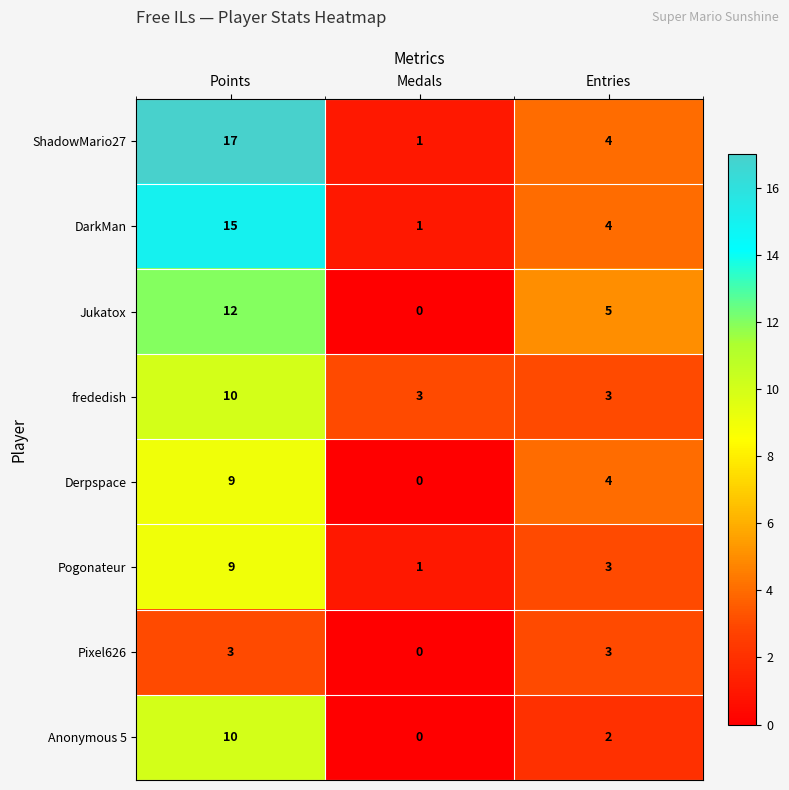

Rank the categories by Jukatox value from lowest to highest.

Medals, Entries, Points